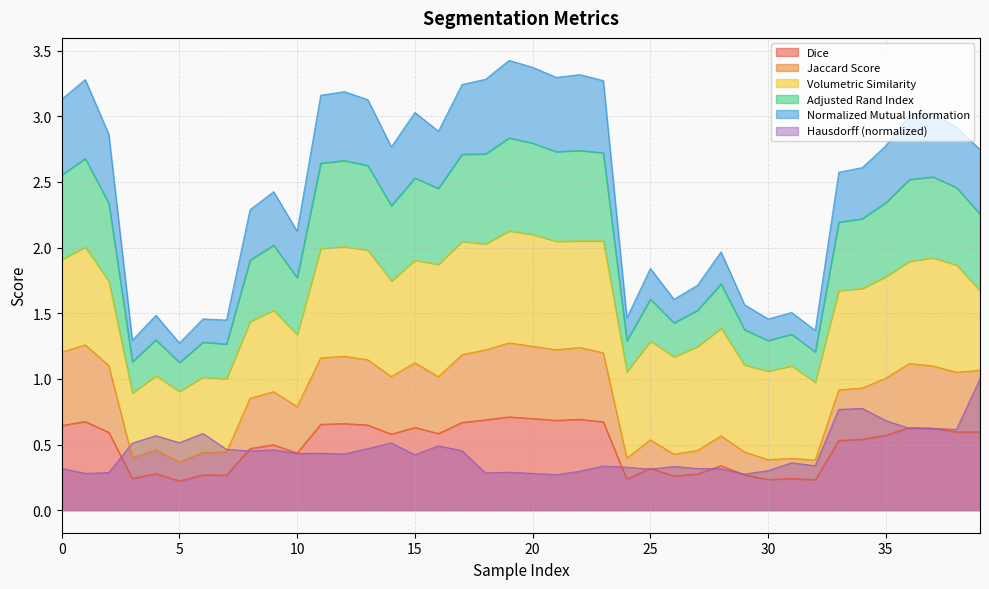

True or false: Jaccard Score and Adjusted Rand Index intersect in this chart.

False